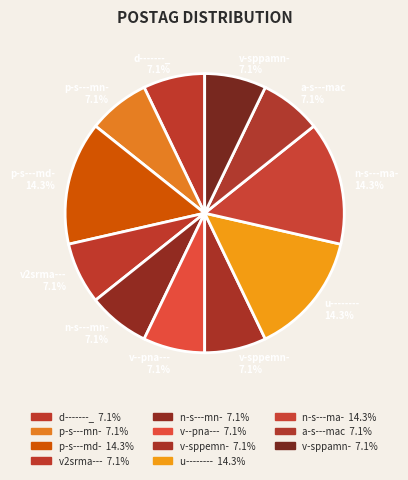

Is it true that d-------_ is 7% of the pie?

True